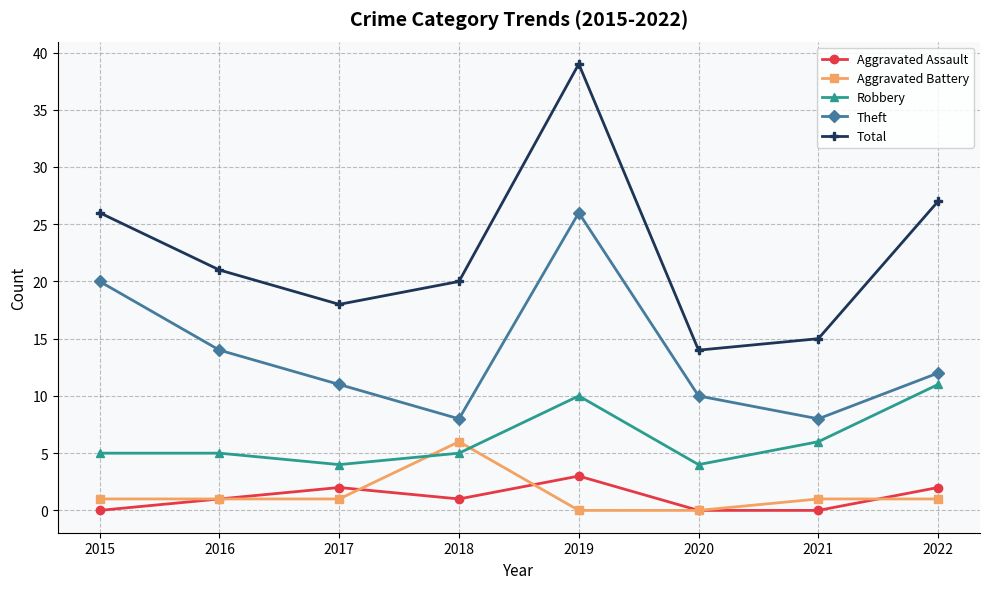

The value of Theft at 2016 is 14. True or false?

True